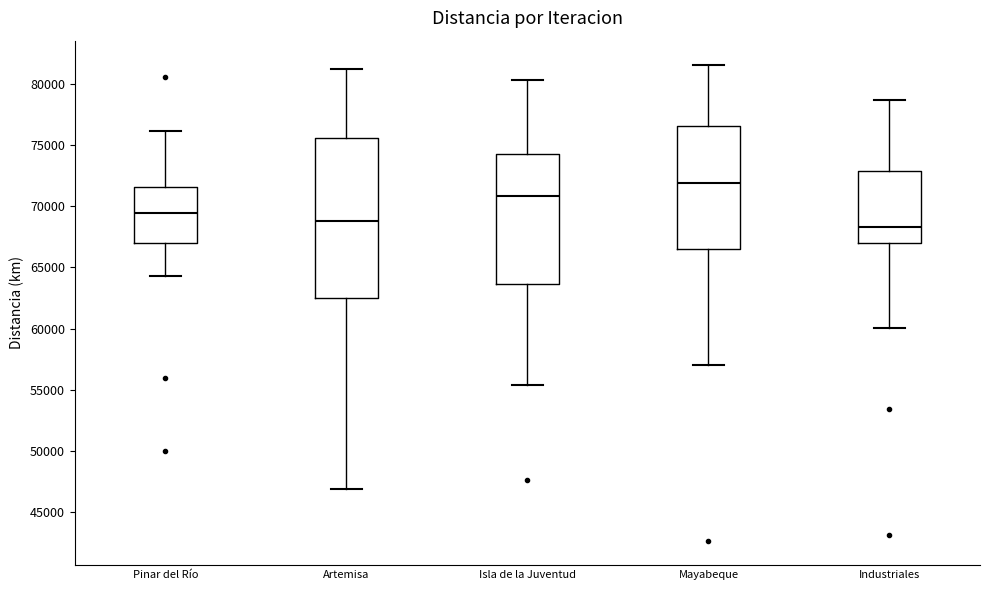

Where does the median line of the box for Mayabeque sit on the y-axis? The values are not printed on the chart, so give them approximately, as read against the axis.

72000